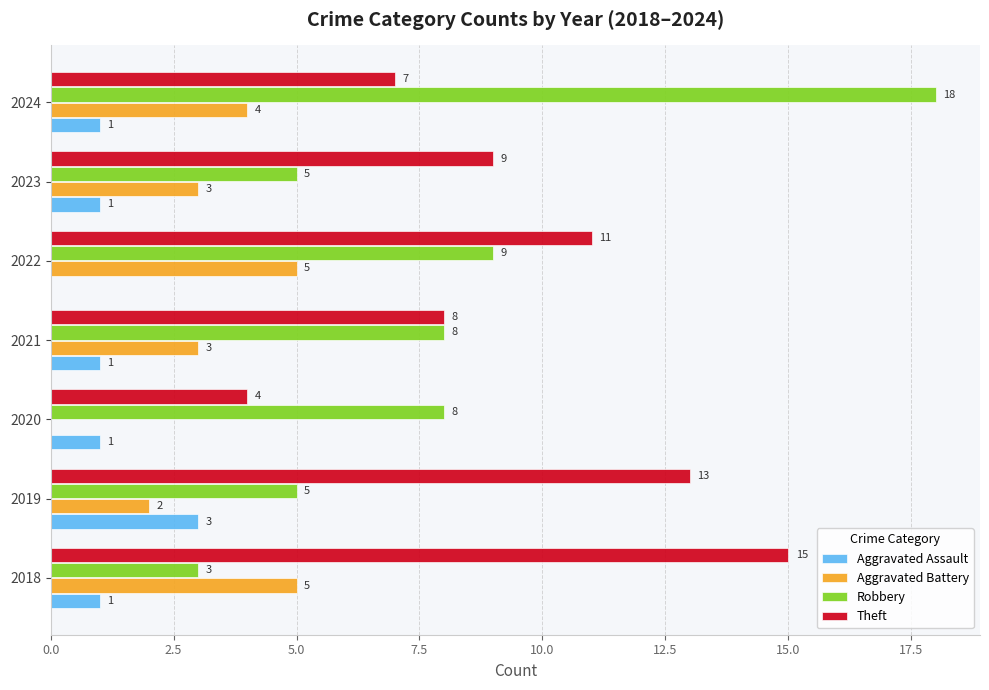

How many values in Aggravated Assault are above zero?

6